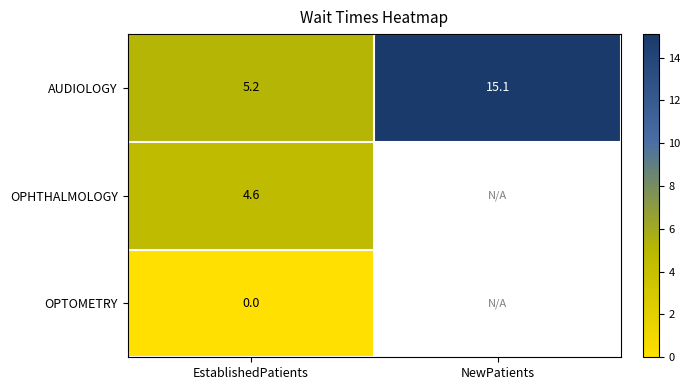

Is it true that AUDIOLOGY equals 2.5 at EstablishedPatients?

False